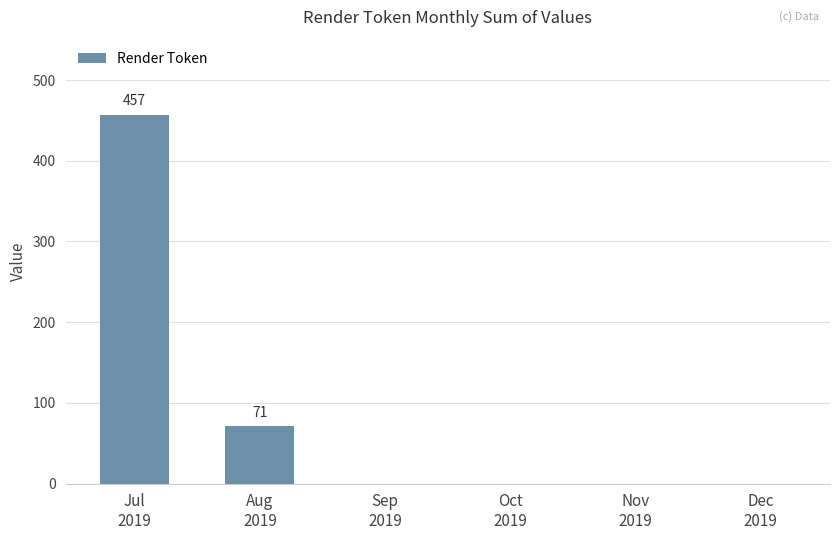

At which category does the chart reach its peak across all series?

Jul
2019